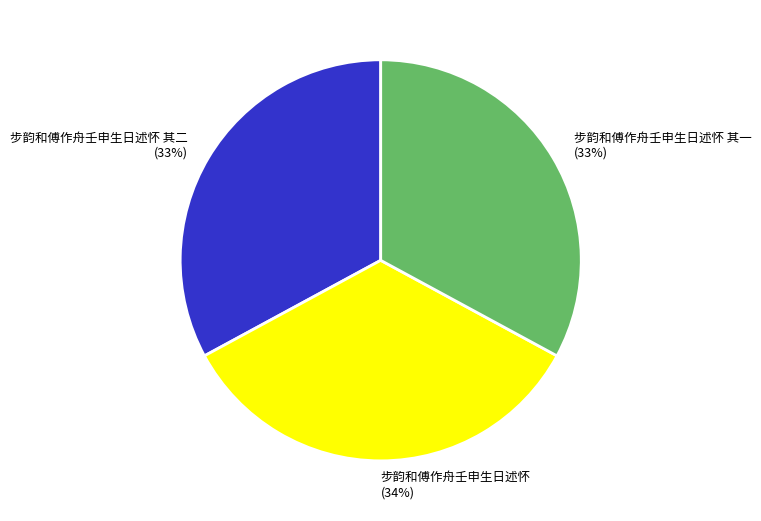

Is it true that 步韵和傅作舟壬申生日述怀 其二 is 33% of the pie?

True